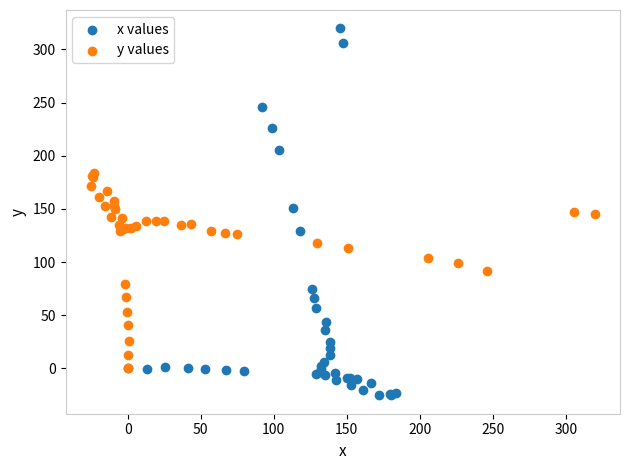

Which series has the widest spread of Y values?

x values